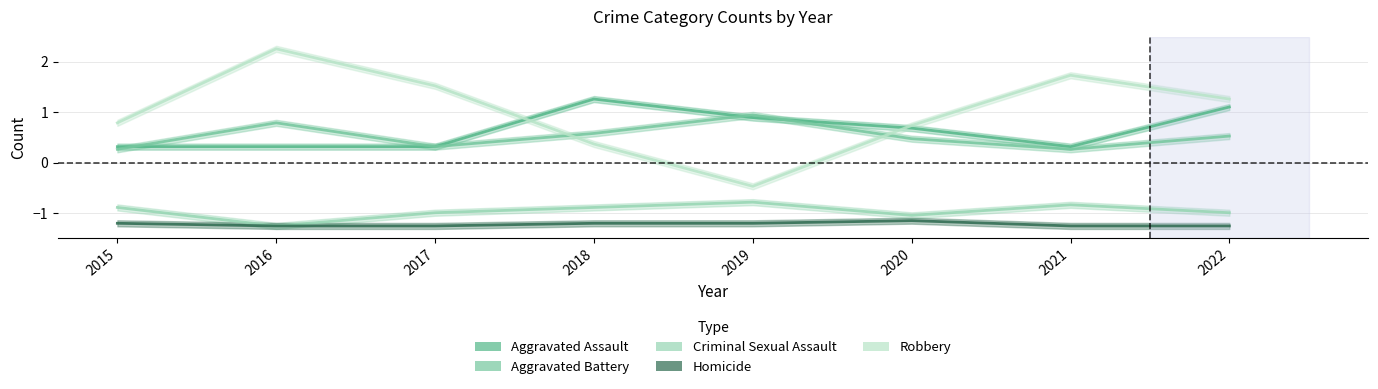

Where is the first local maximum for Aggravated Assault?

2018